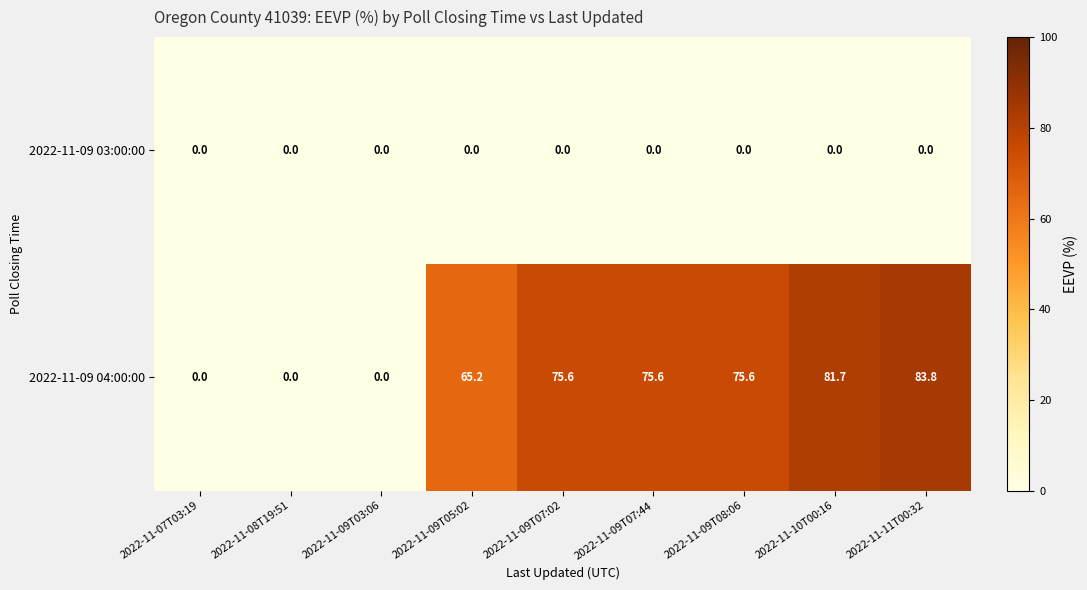

What is the difference between the second highest and second lowest values in the 2022-11-09 04:00:00 series?

81.7